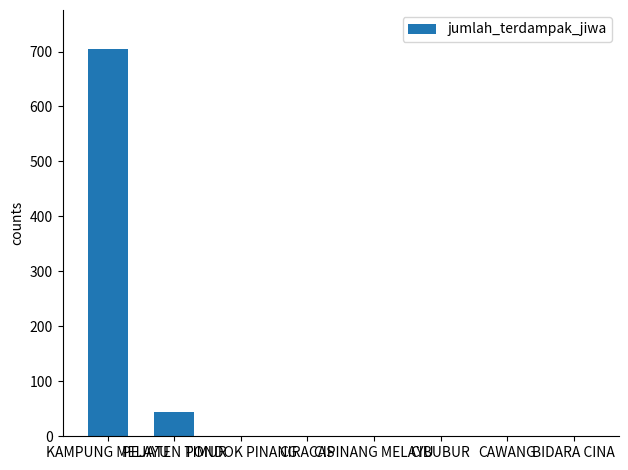

How many distinct data groups are displayed?

1